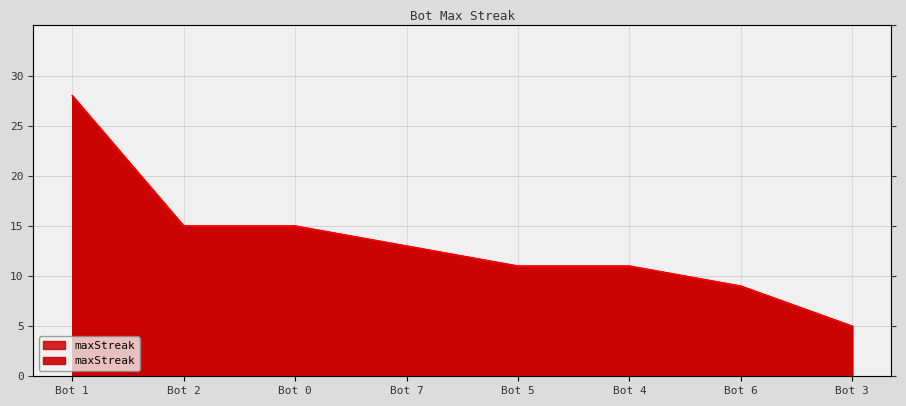

Is it true that the value at Bot 6 is 9?

True